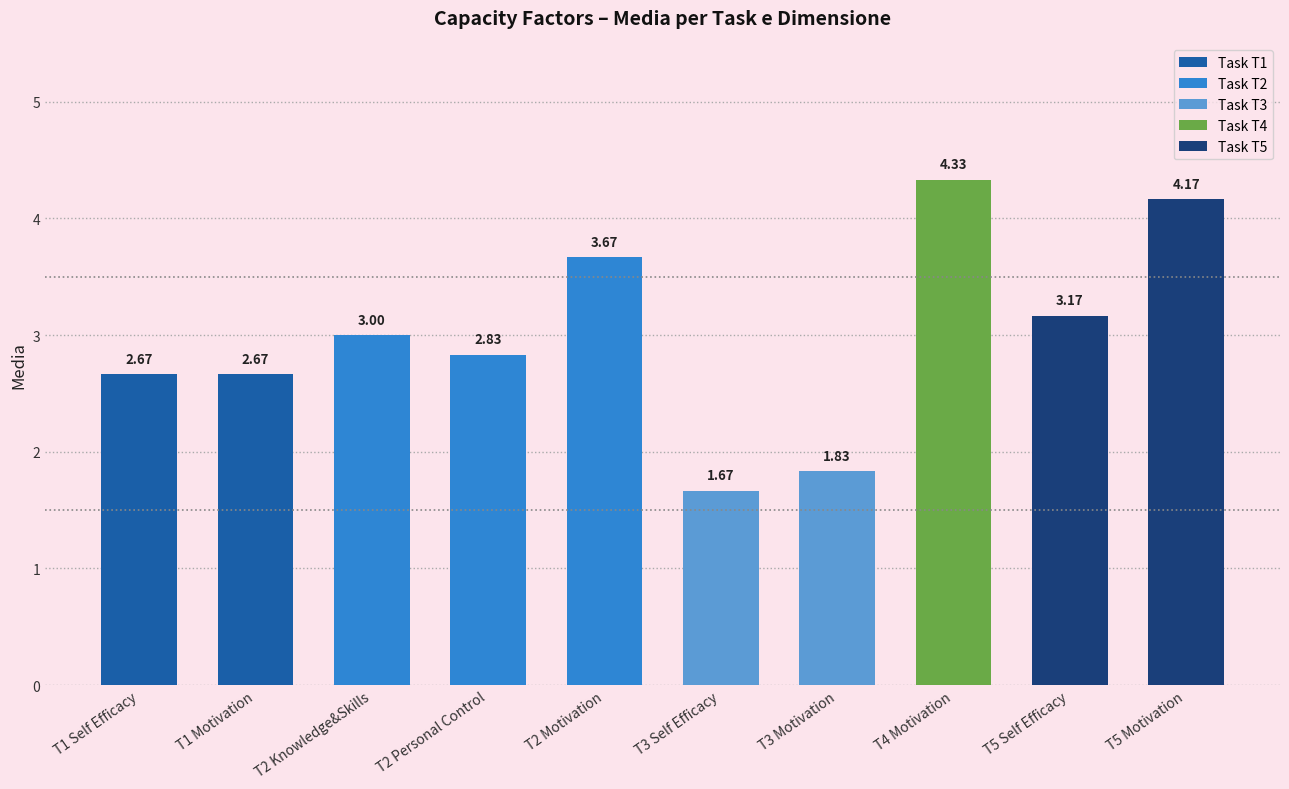

What is the average value?

3.0